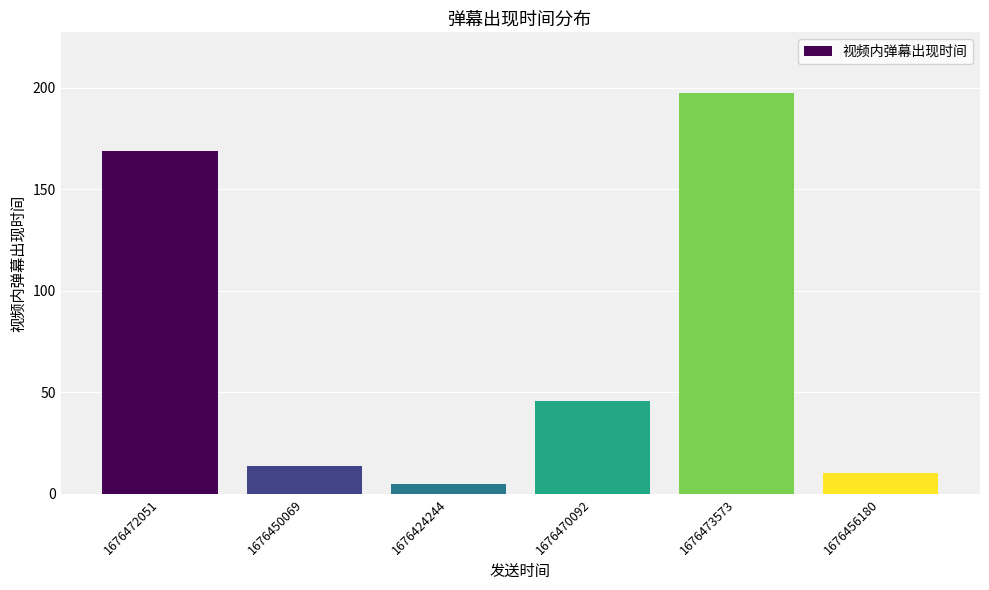

Is it true that the value at 1676473573 is 197.6?

True